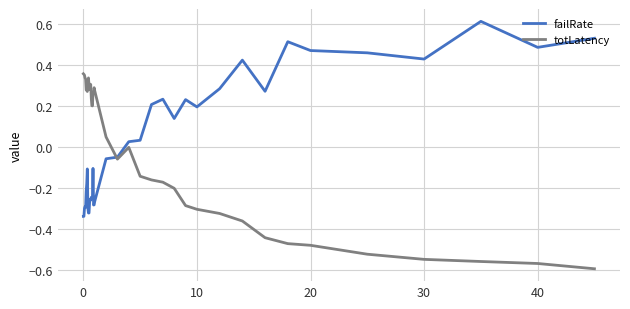

List the series in order of their peak value, lowest first.

totLatency, failRate